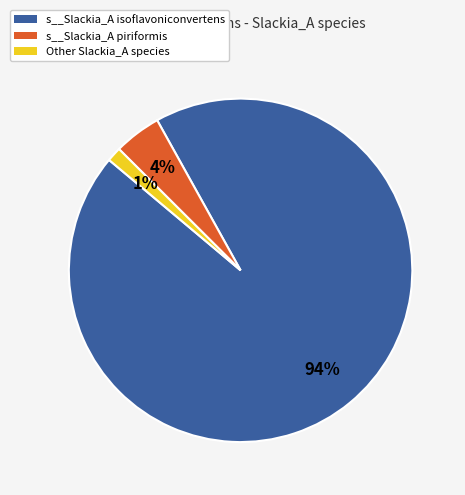

To the nearest percent, what is the average slice percentage?

33%